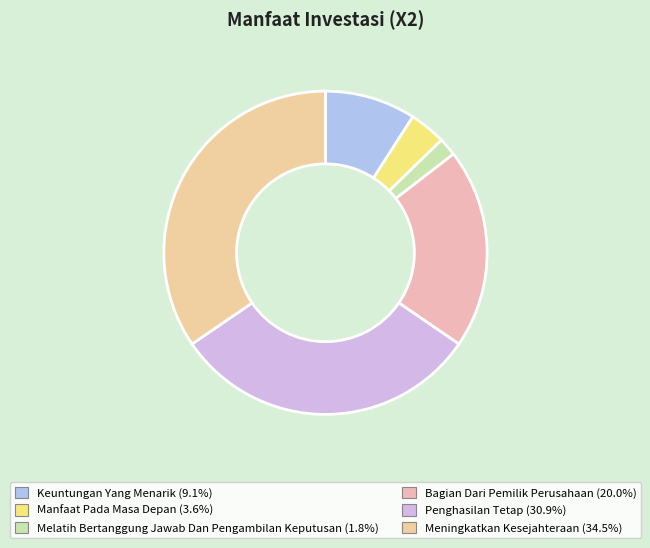

True or false: Manfaat Pada Masa Depan accounts for 15% of the total.

False